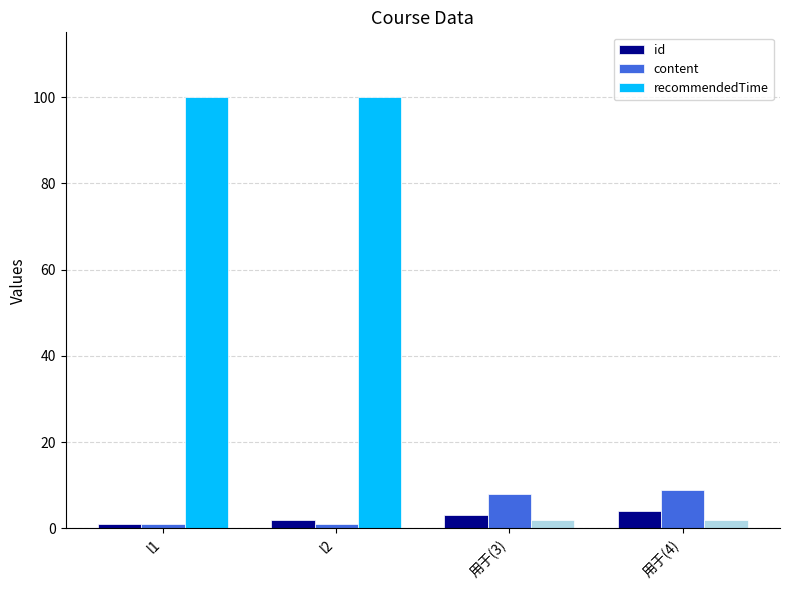

What is the total value across all series at 用于(4)?

15